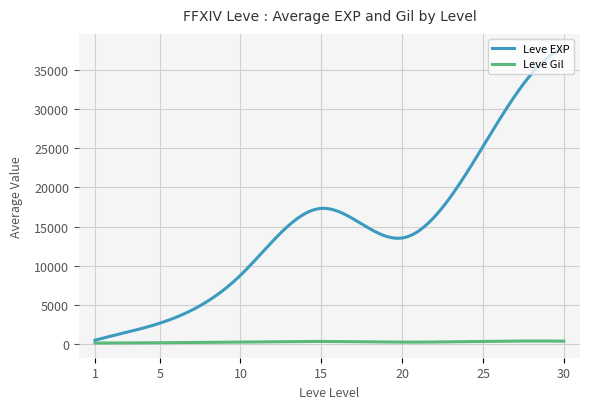

Which series has the widest spread of values?

Leve EXP